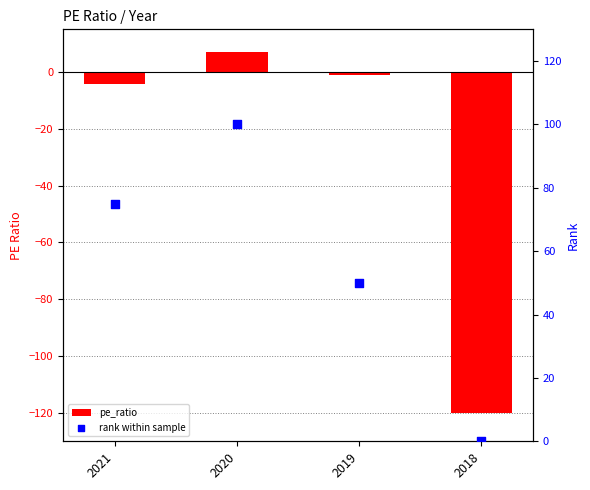

Which series has the largest total across all categories?

rank within sample